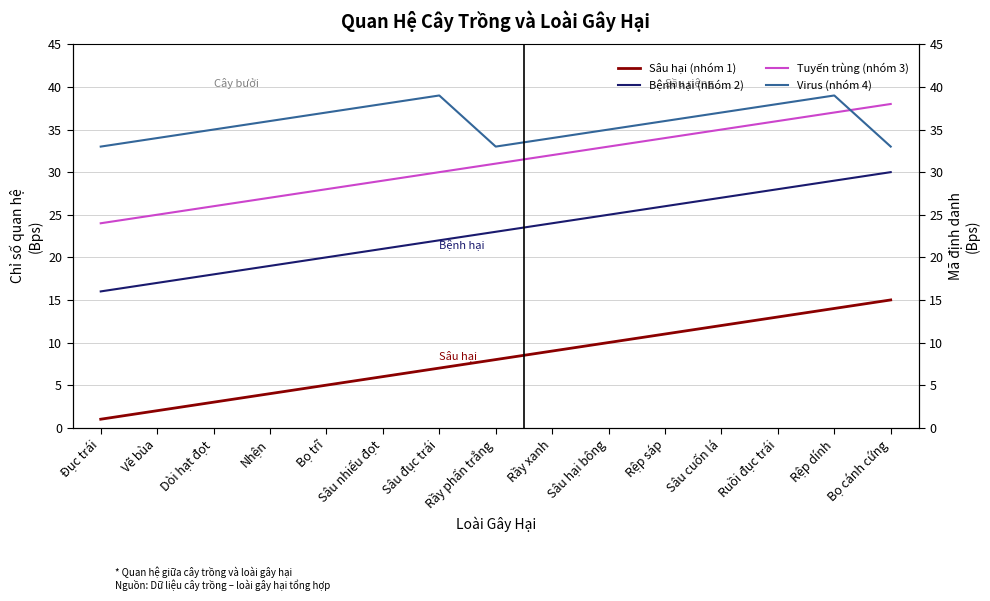

What is the maximum value shown in the chart?

39